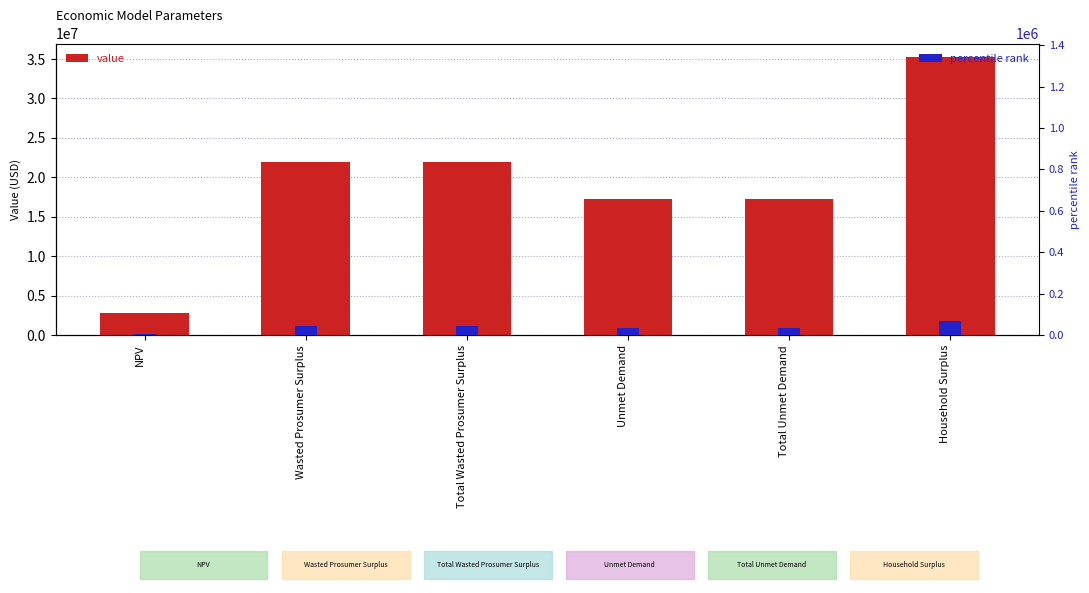

At which label does percentile rank first exceed 43948?

Wasted Prosumer Surplus